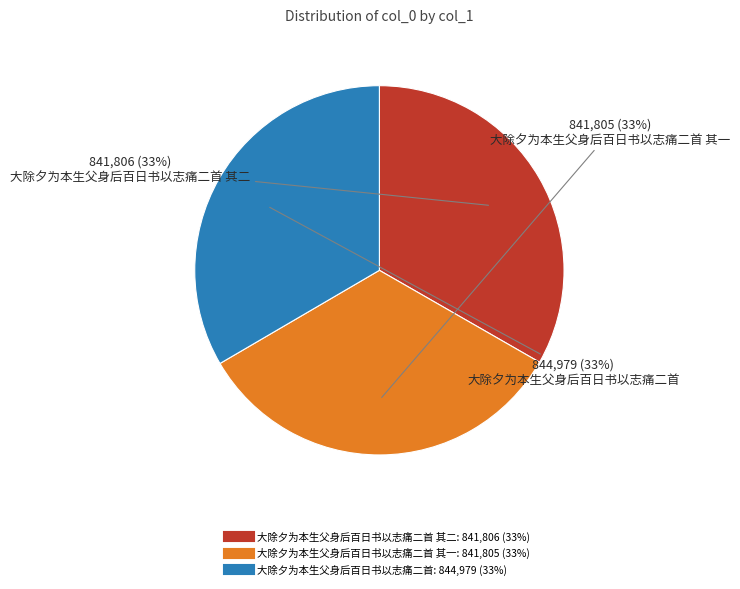

To the nearest percent, what is the average slice percentage?

33%